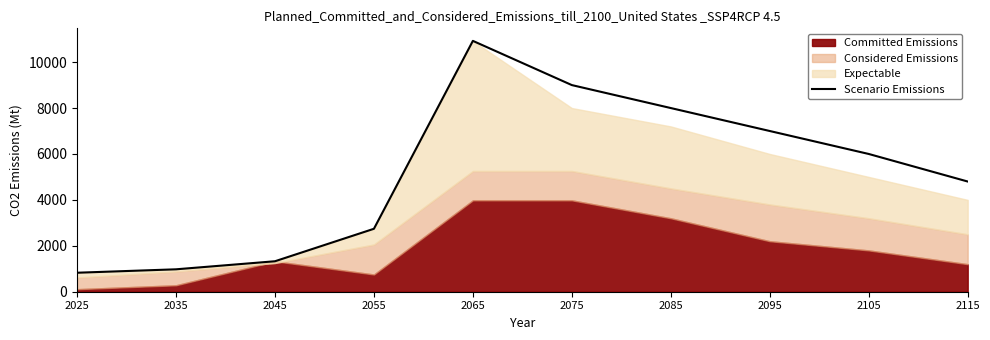

Reading left to right, what are all the values shown in this chart?

826.9	976.2	1326.9	2741.2	10925.6	9000.0	8000.0	7000.0	6000.0	4800.0